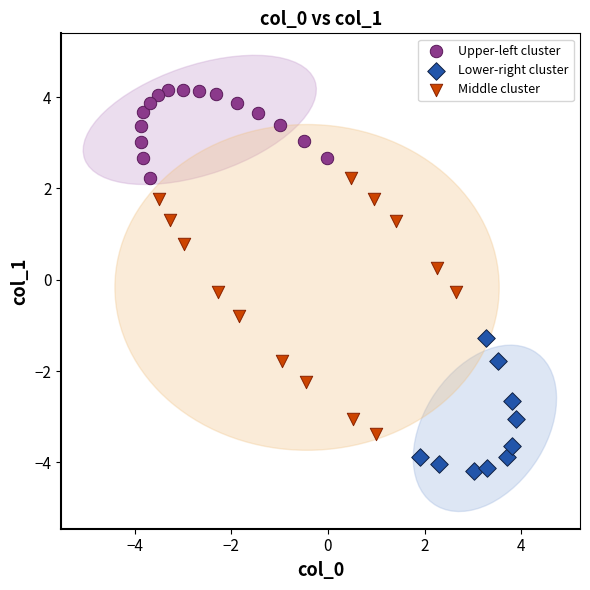

Which series has the largest Y range (max minus min)?

Middle cluster